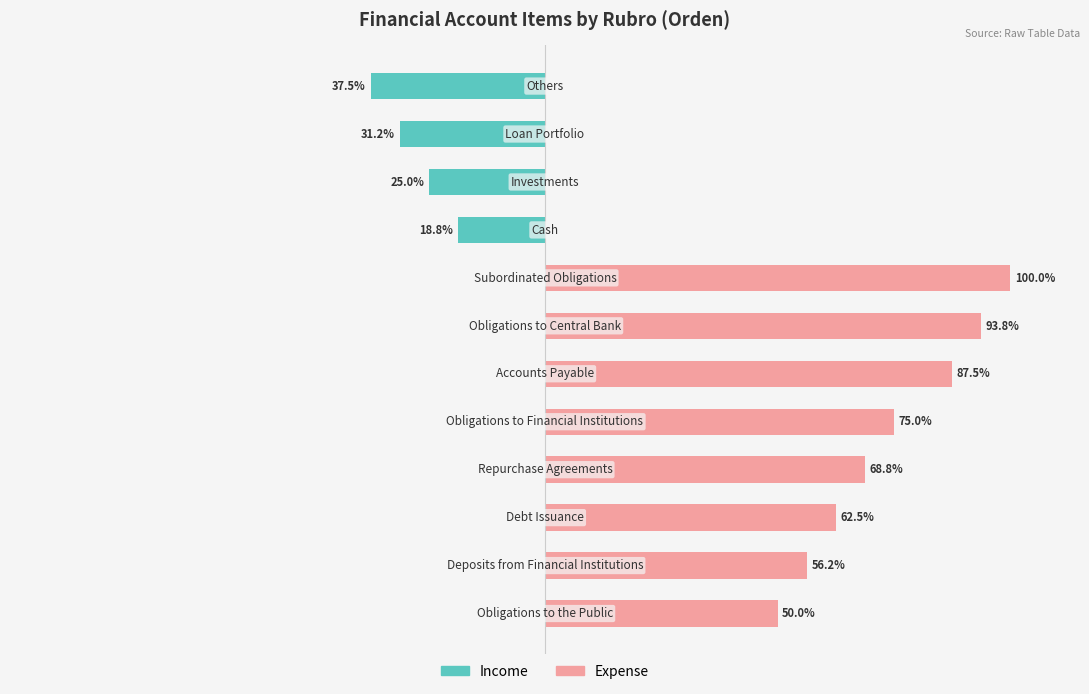

True or false: Expense has a value of 56.2 at 1.

True